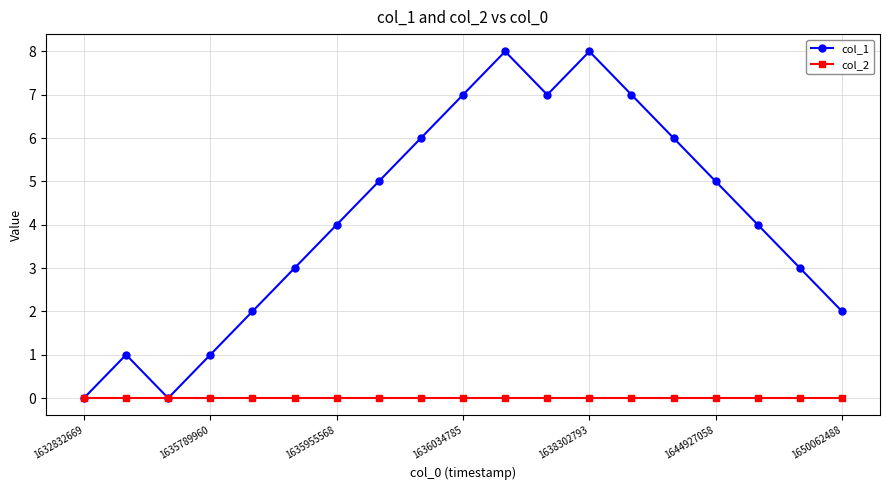

List the series in order of their peak value, lowest first.

col_2, col_1